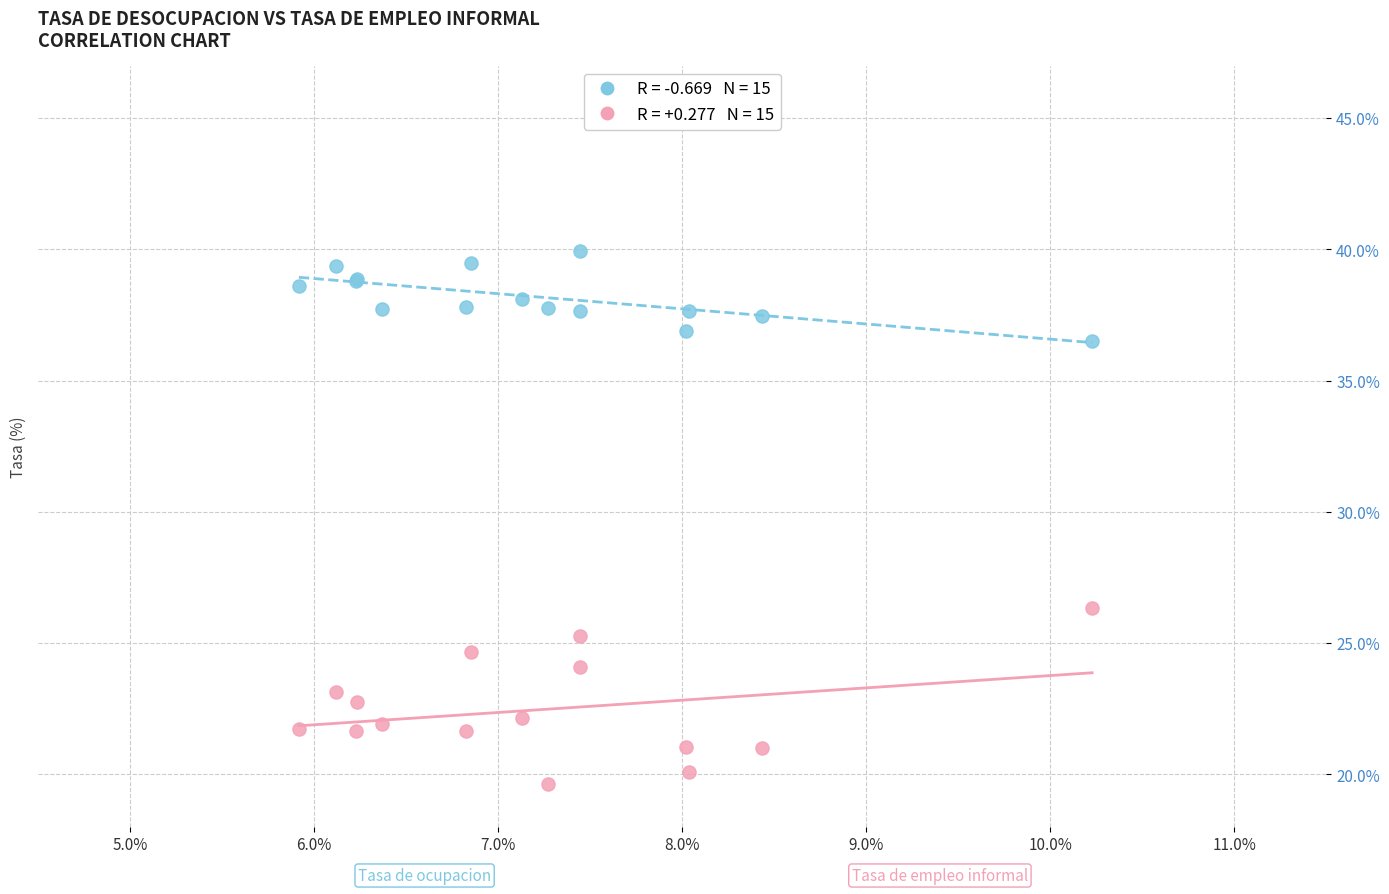

Across all series, what Y value is closest to 29?

26.3